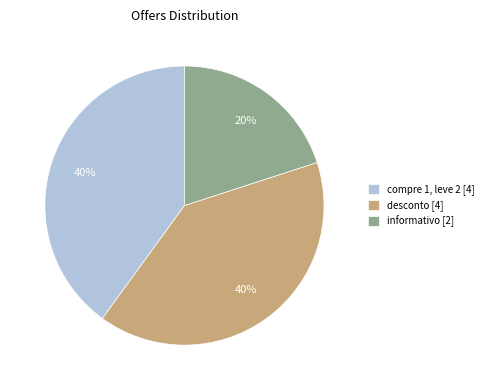

To the nearest percent, what is the difference between the largest and smallest slice percentages?

20%